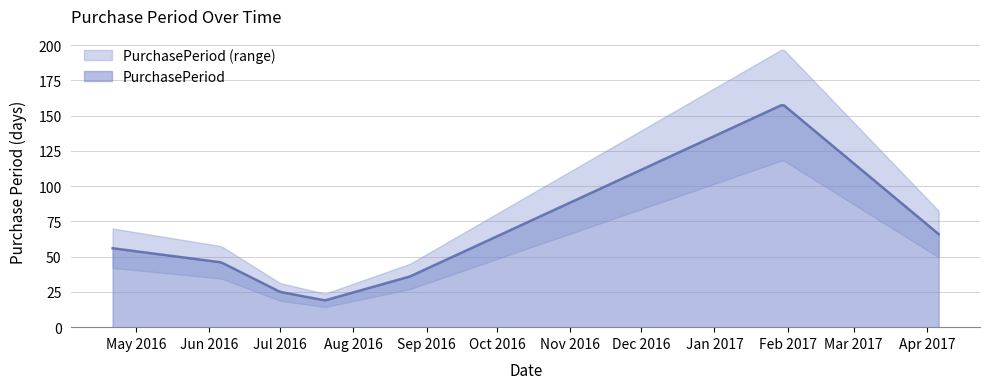

What is the ratio of the value at 2016-07-20 to the value at 2016-07-01?

0.8